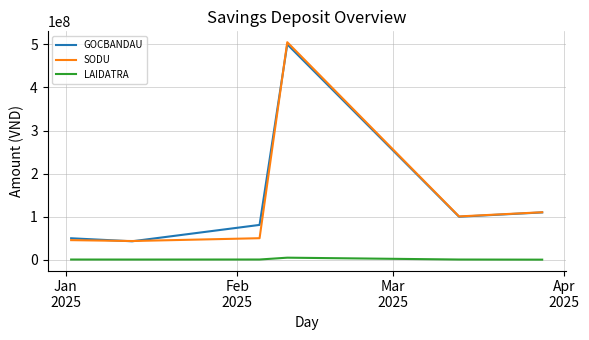

What is the maximum value shown in the chart?

504972000